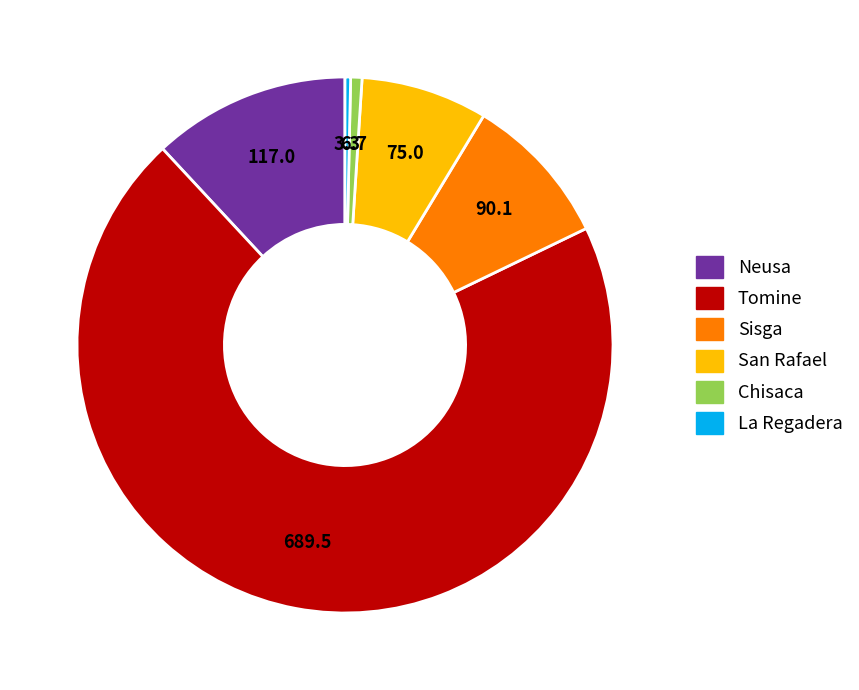

Approximately how many times larger is the value at Tomine compared to Neusa?

5.9